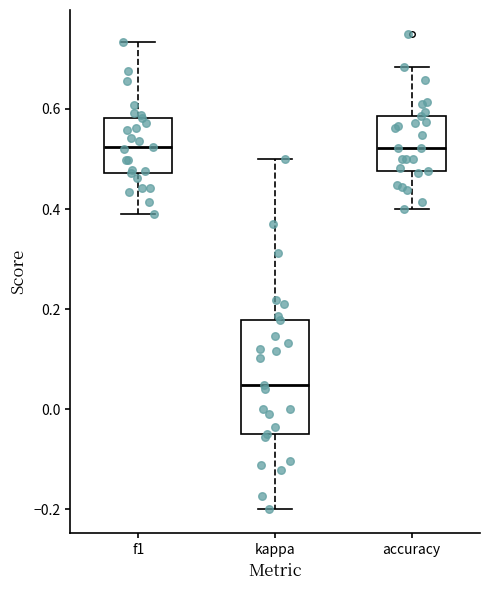

Which box is the tallest, from its lower edge to its upper edge?

kappa